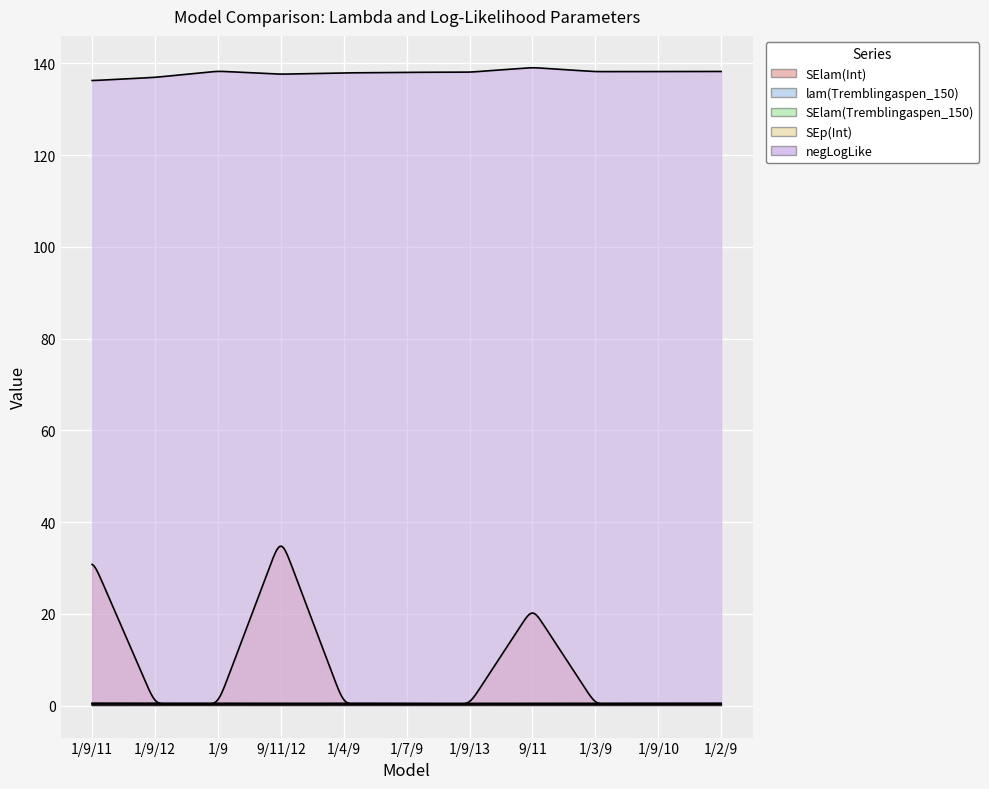

What is the minimum value for negLogLike?

136.2